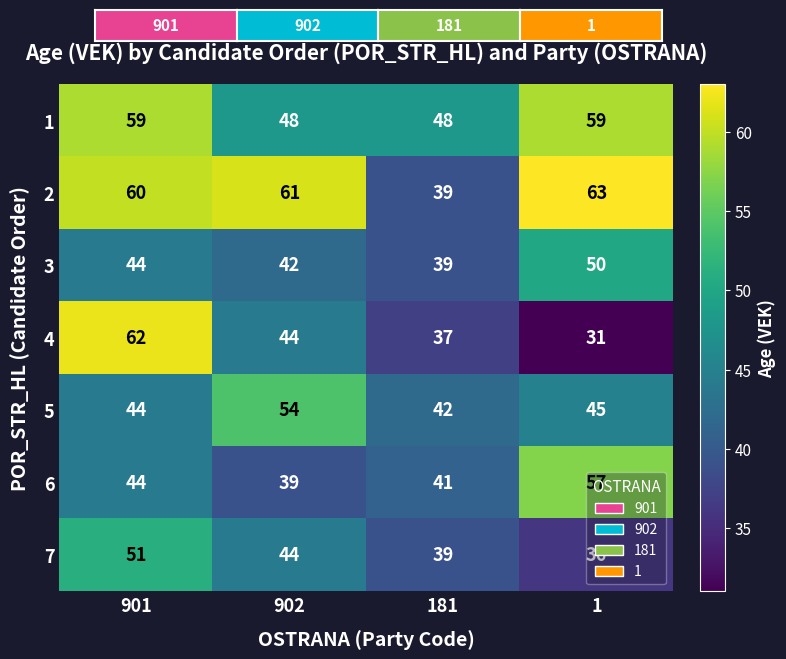

At which category is the sum across all series the highest?

901